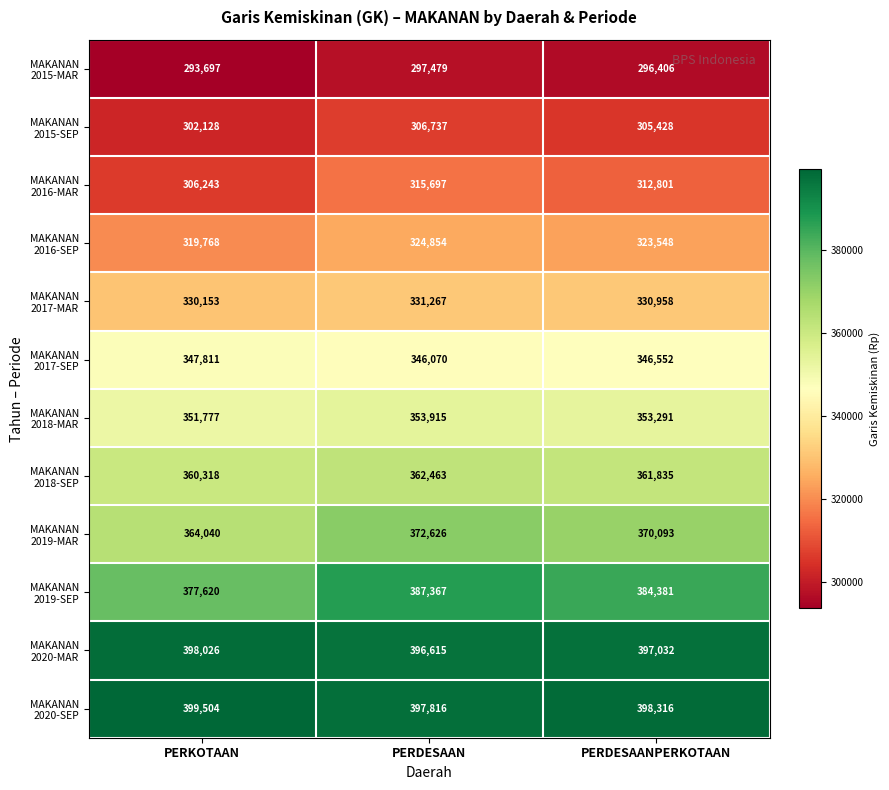

What is the minimum value shown in the chart?

293697